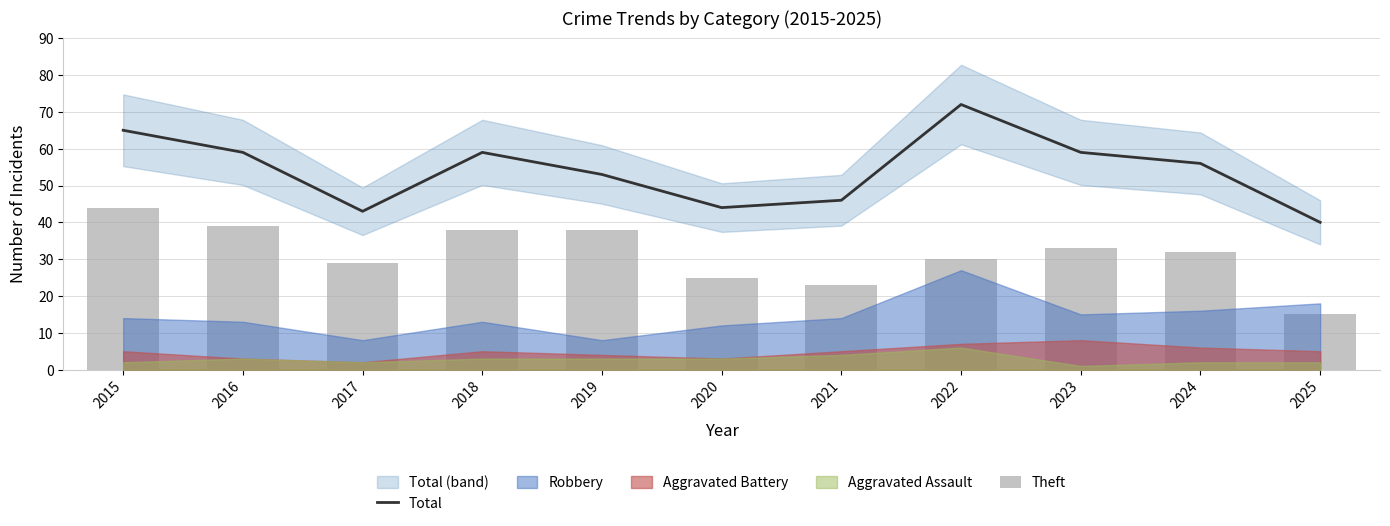

At which label is Theft closest to 29?

2017